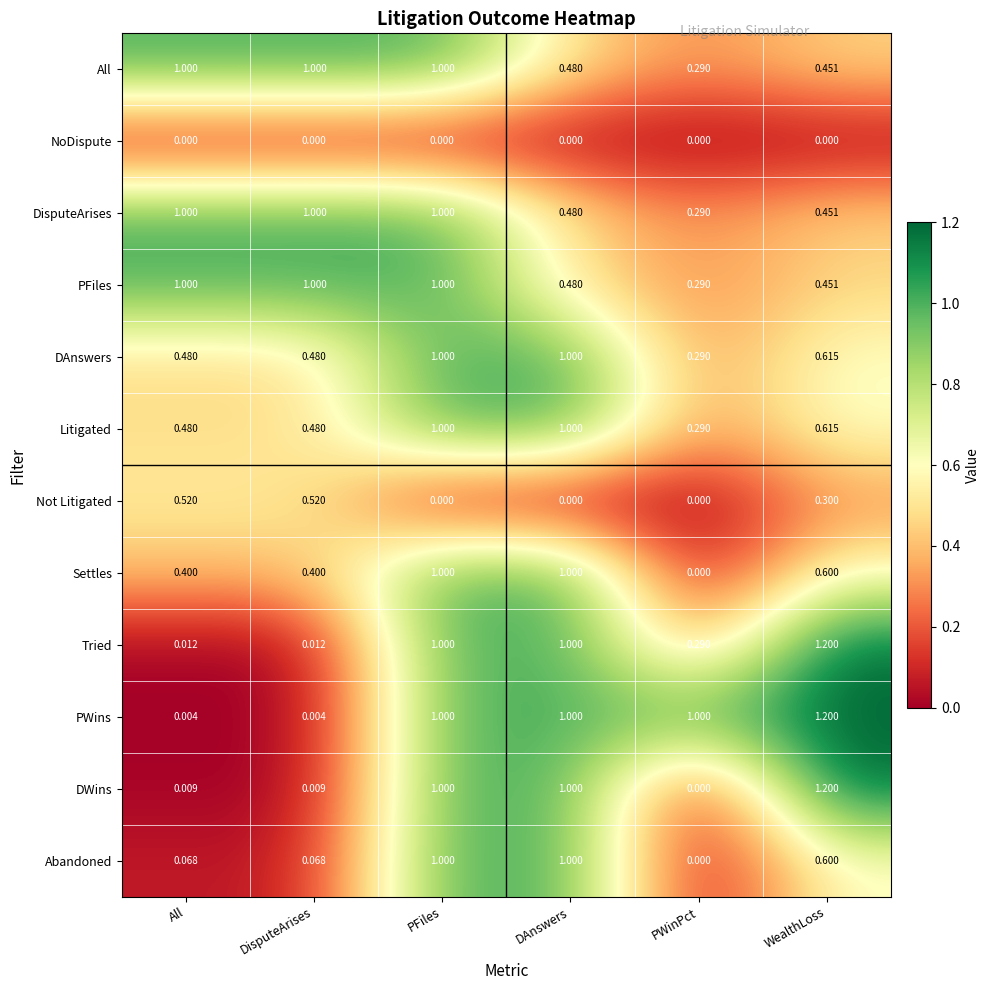

Which series has the largest range (max minus min)?

DWins